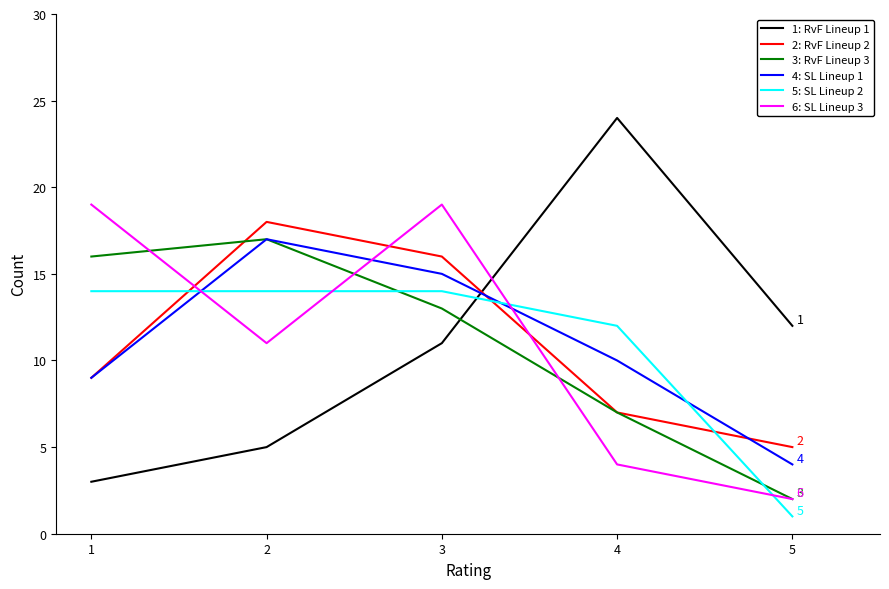

At which category is the sum across all series the highest?

3